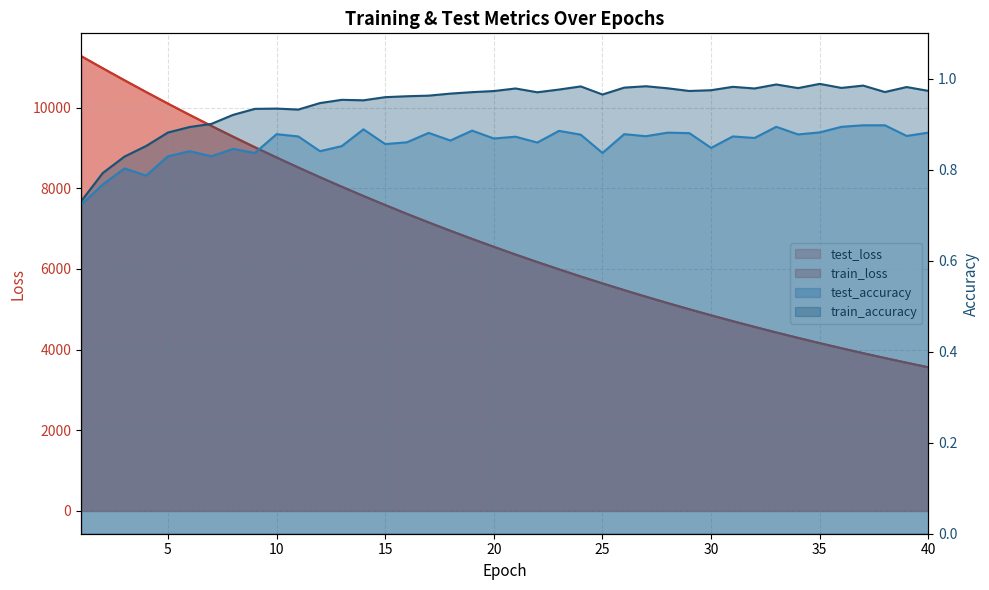

What is the sum of all train_loss values?

271676.6